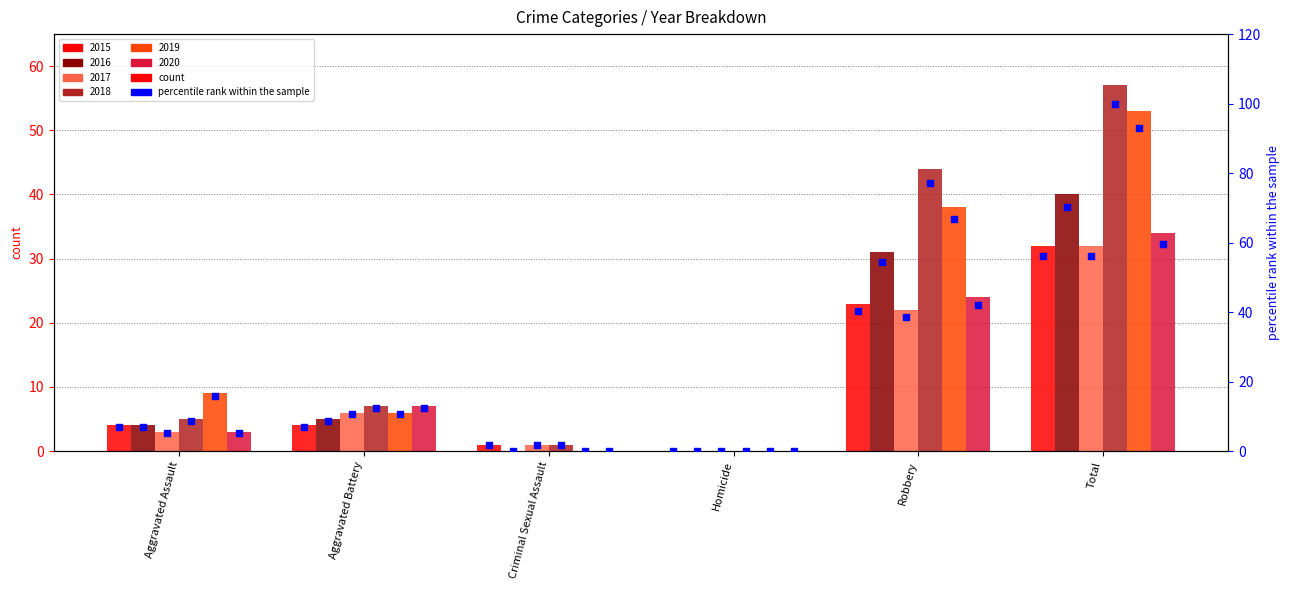

Which series contains the lowest Y value?

pct 2015